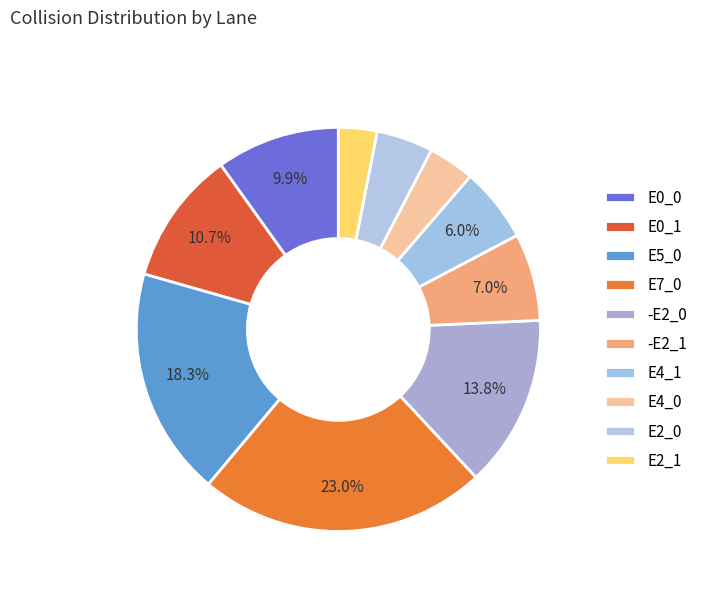

To the nearest percent, what is the difference between the largest and smallest slice percentages?

20%